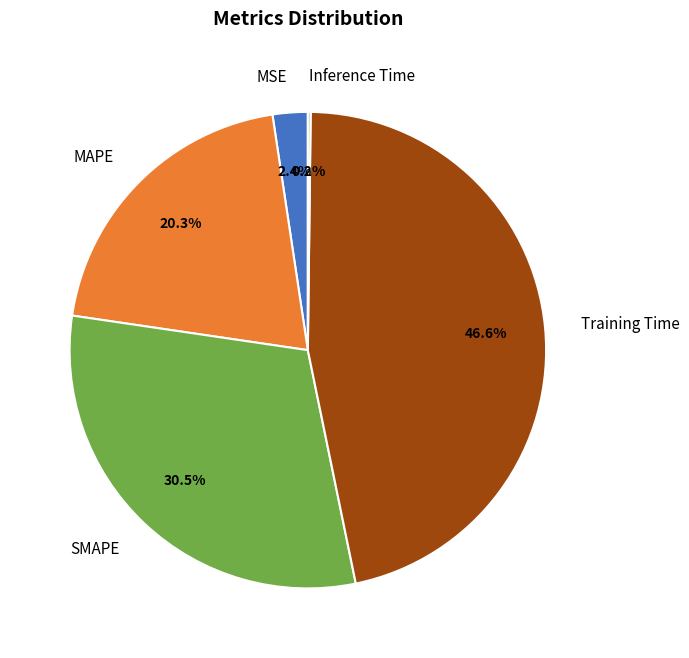

Is there a majority slice in this chart?

No